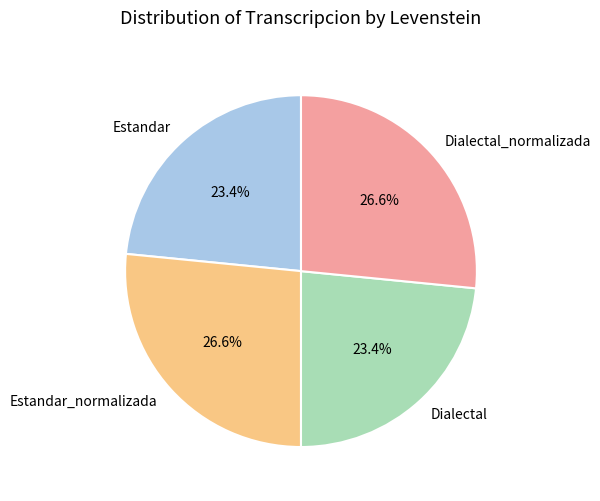

Do Estandar_normalizada and Dialectal_normalizada together represent more than half of the pie?

Yes